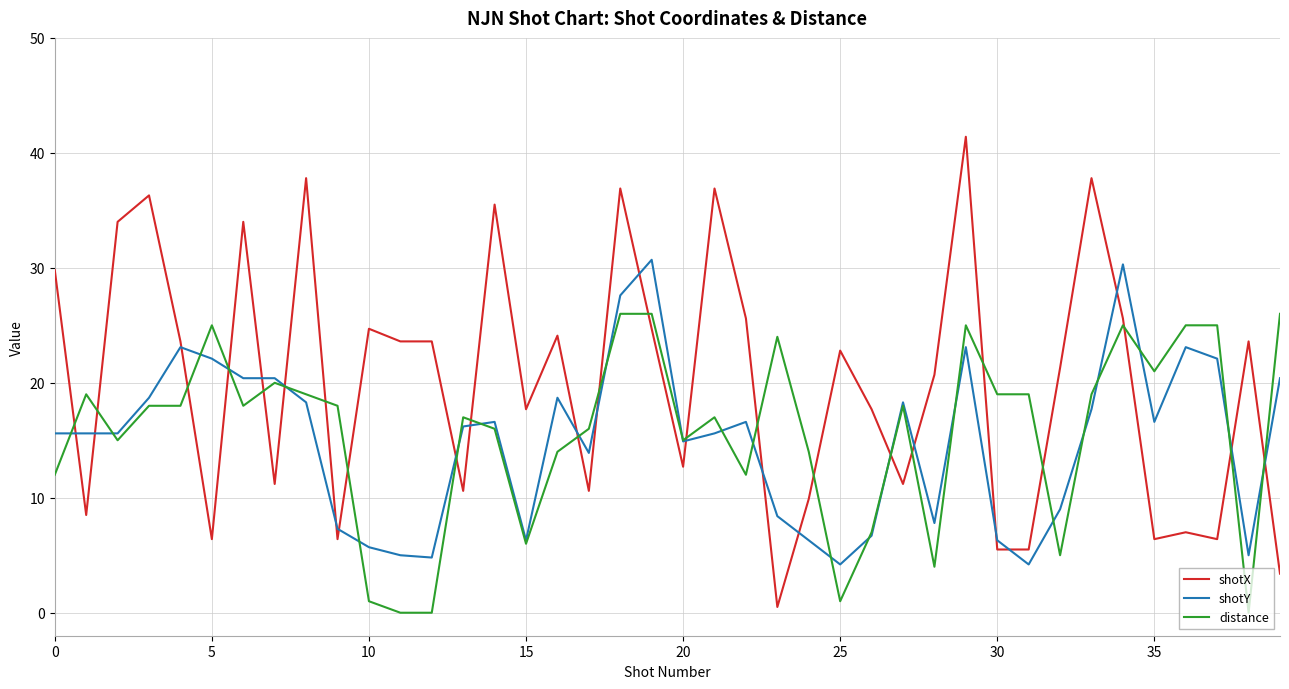

What is the highest value of the shotX series?

41.4